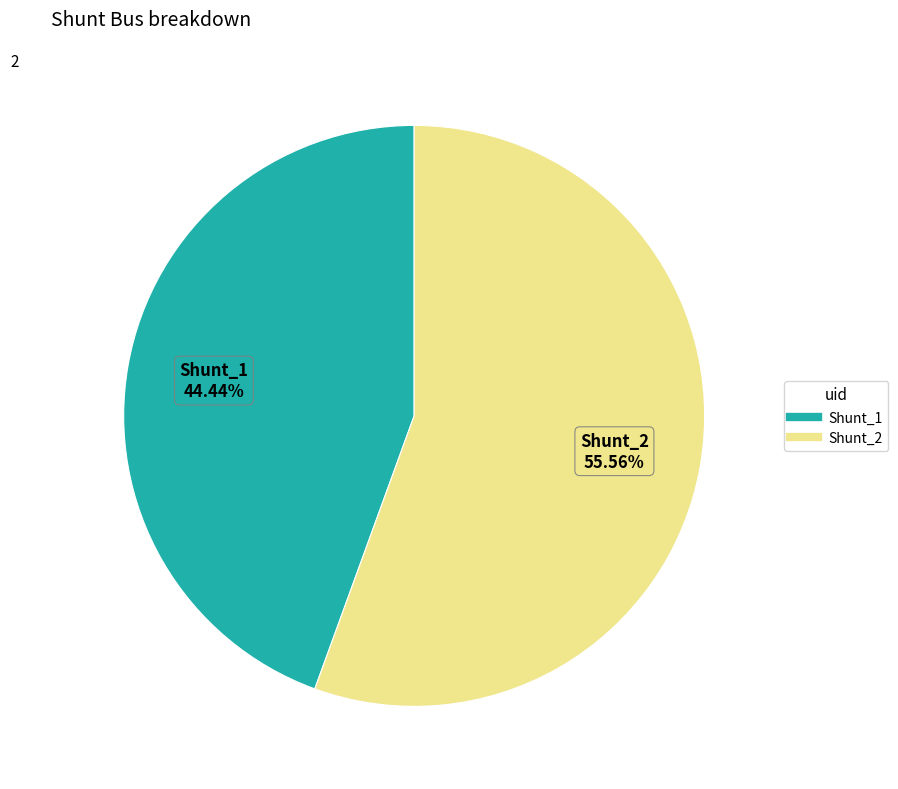

Approximately how many times larger is the value at Shunt_1 compared to Shunt_2?

0.8